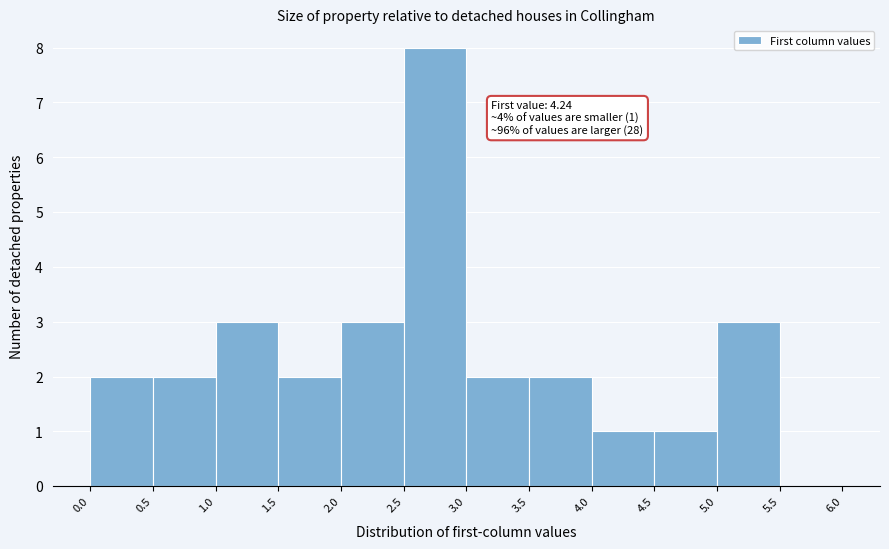

Over which range of the x-axis is the bar tallest?

2.5 to 3.0